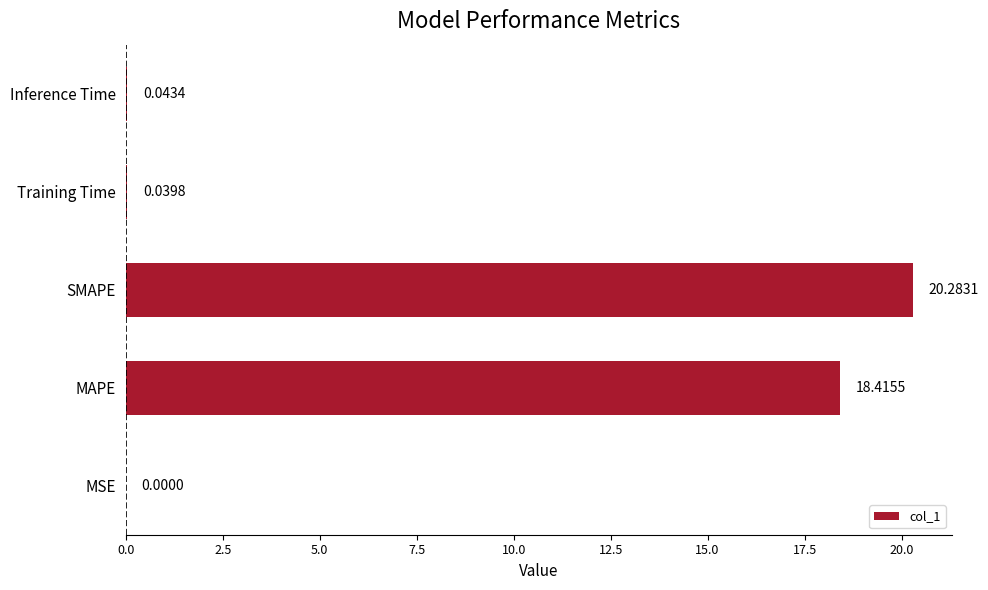

What is the sum of all values?

38.8